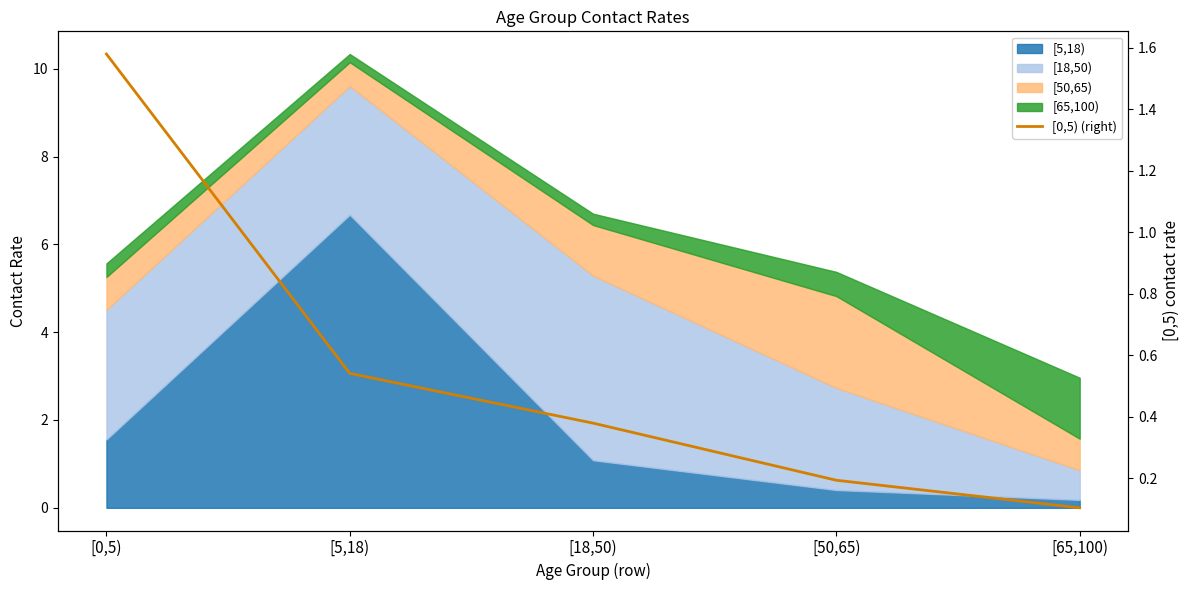

Which category has the highest value across all series?

[0,5)